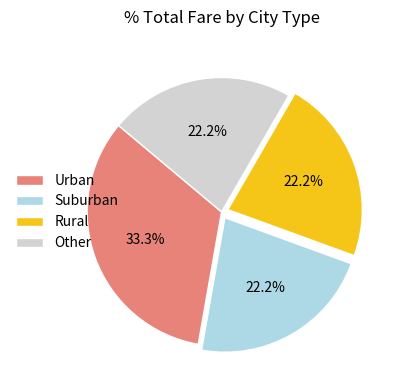

How much of the chart is everything except Rural?

77.8%